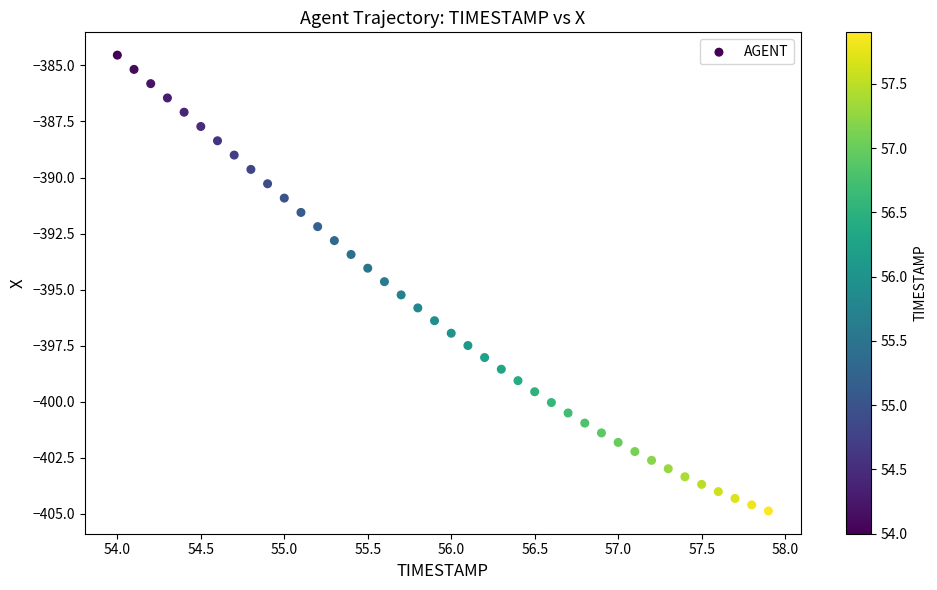

What is the range of X values (max minus min)?

3.9